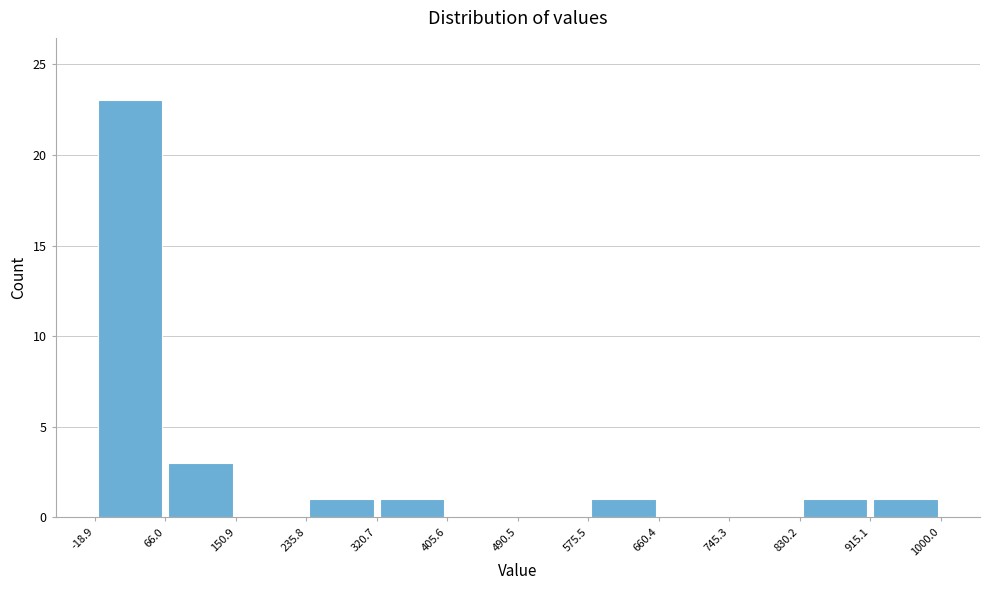

Which range on the x-axis has the tallest bar?

-18.9 to 66.0